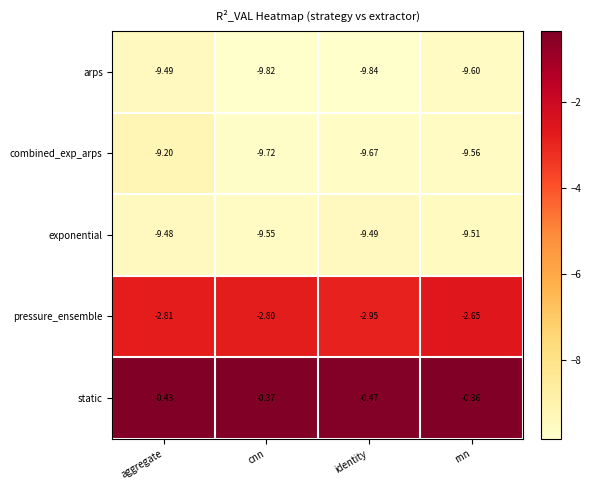

At which label is combined_exp_arps closest to -9?

aggregate